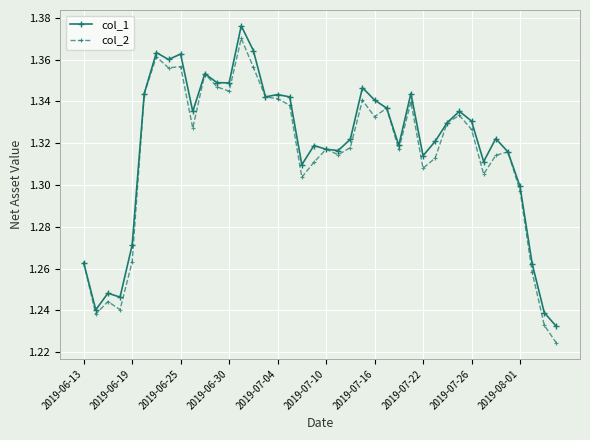

How many lines are shown in the chart?

2